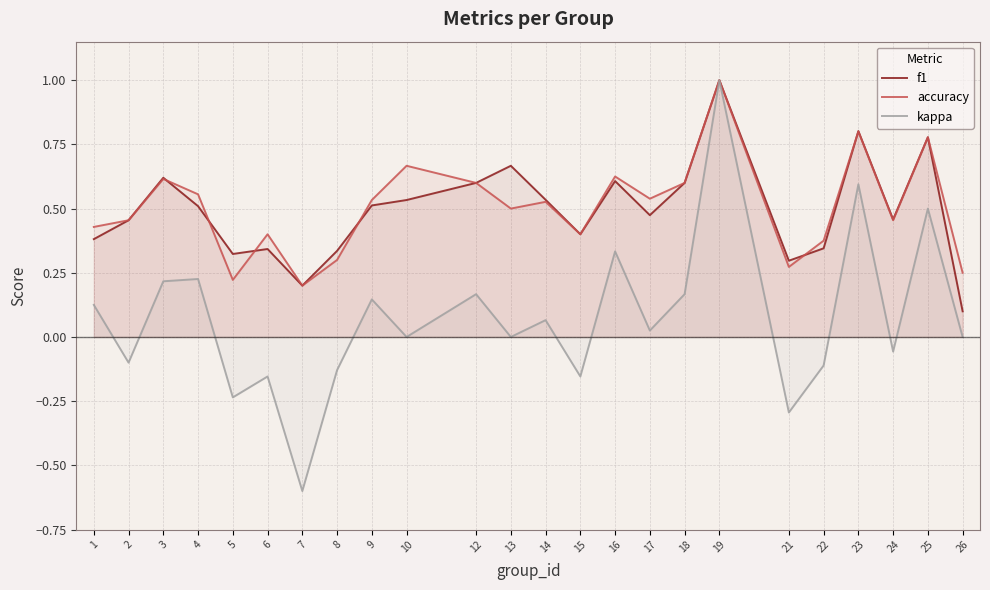

What is the difference between the second highest and second lowest values in the accuracy series?

0.6